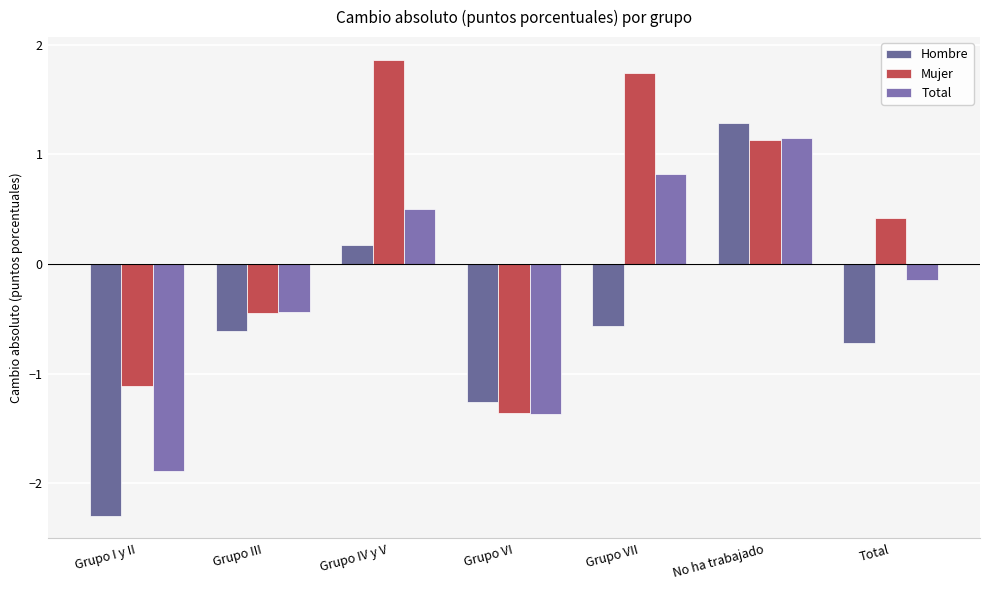

Between Grupo I y II and Grupo III, which is larger?

Grupo III